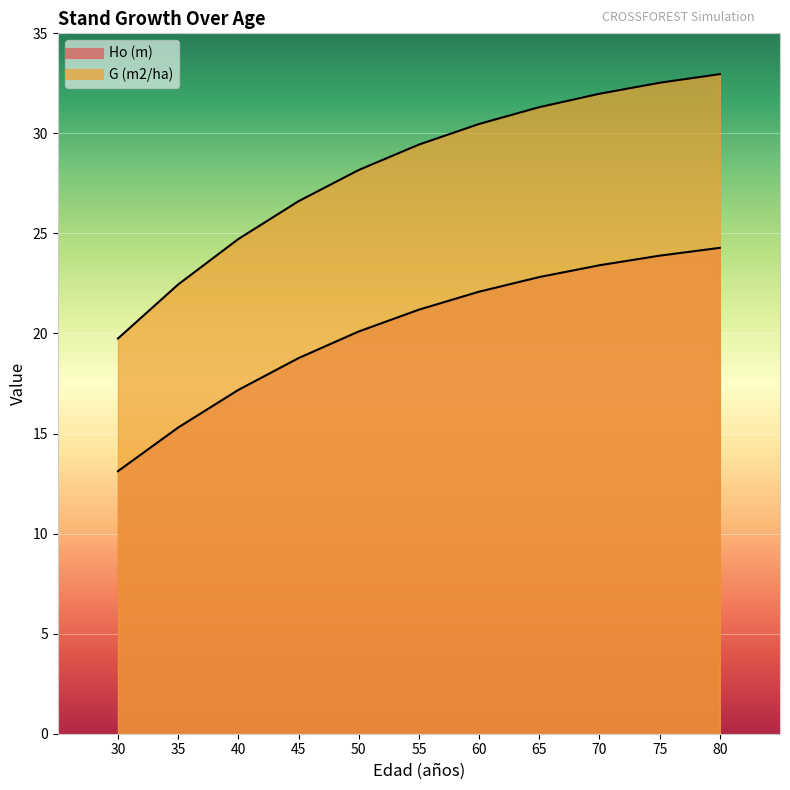

What is the smallest value displayed?

13.1